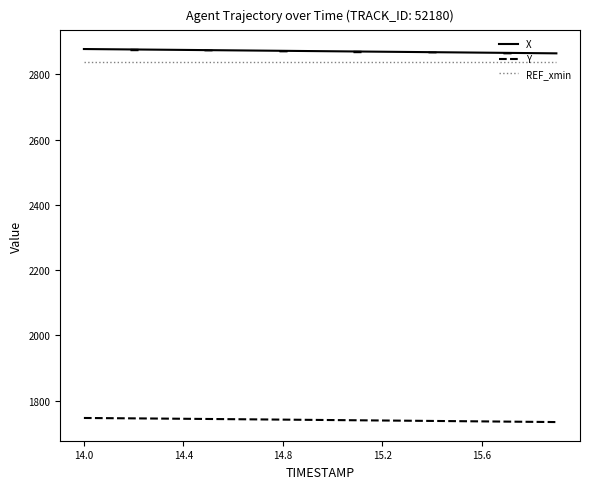

What is the maximum value shown in the chart?

2878.0